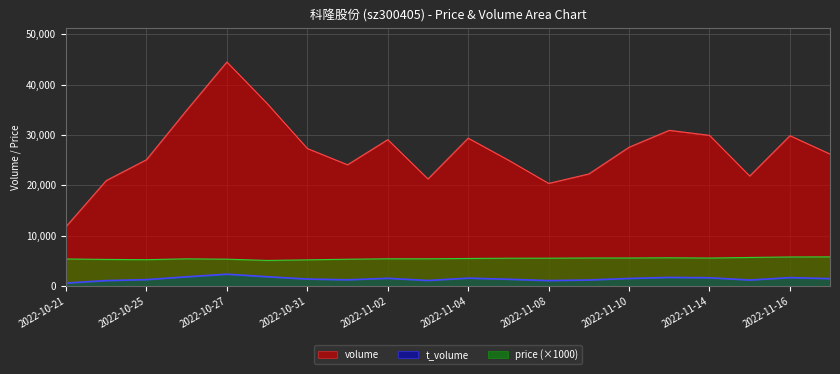

Rank the series at 2022-11-10 from highest to lowest value.

volume, price (×1000), t_volume